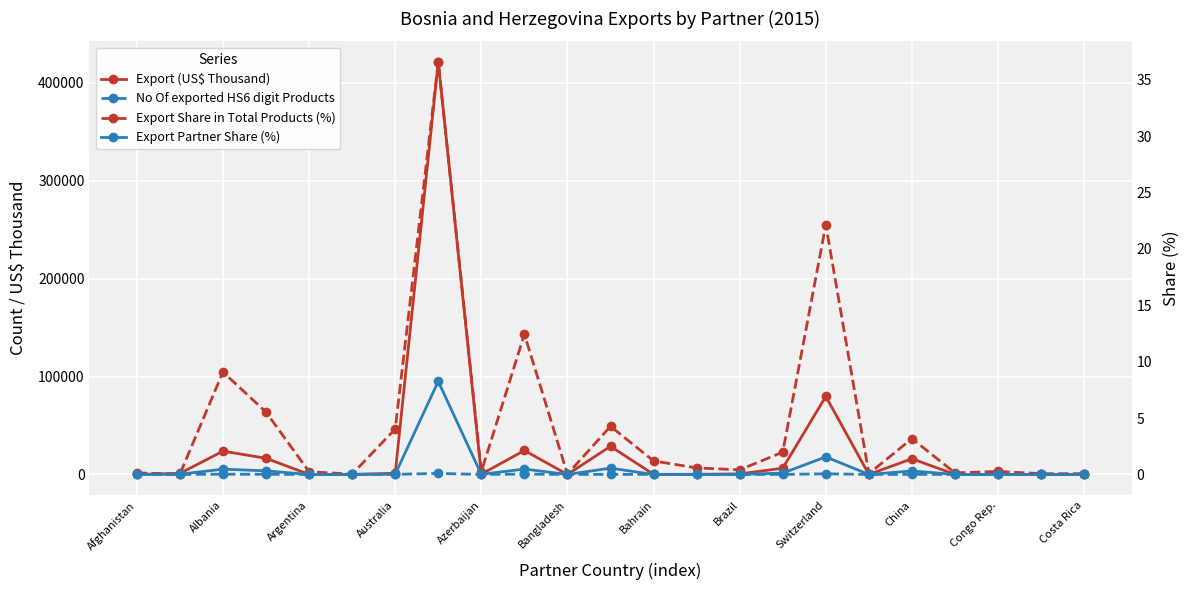

Is it true that No Of exported HS6 digit Products equals 3.2 at 17?

False